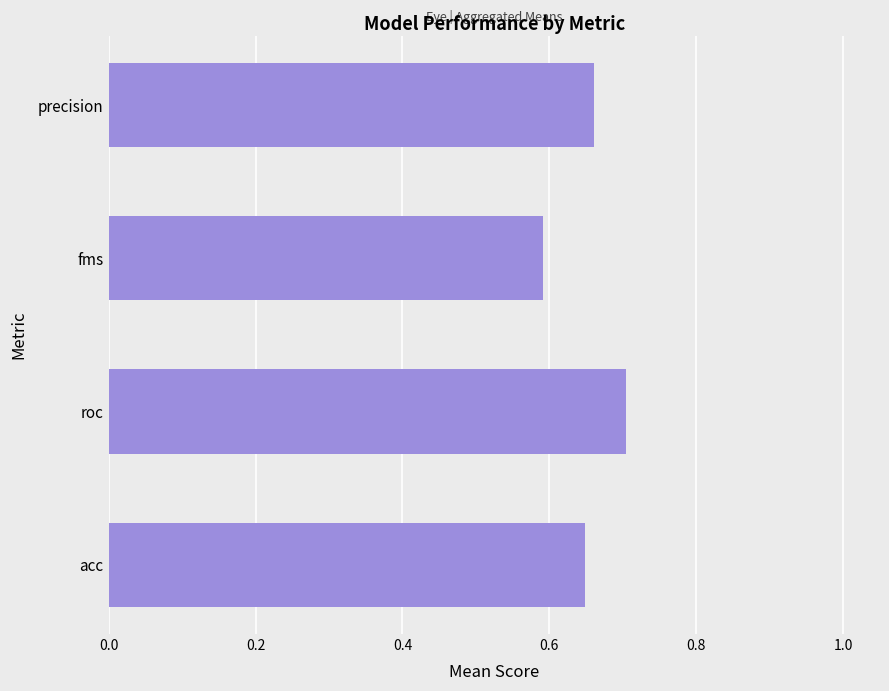

At which category does the chart reach its minimum across all series?

fms